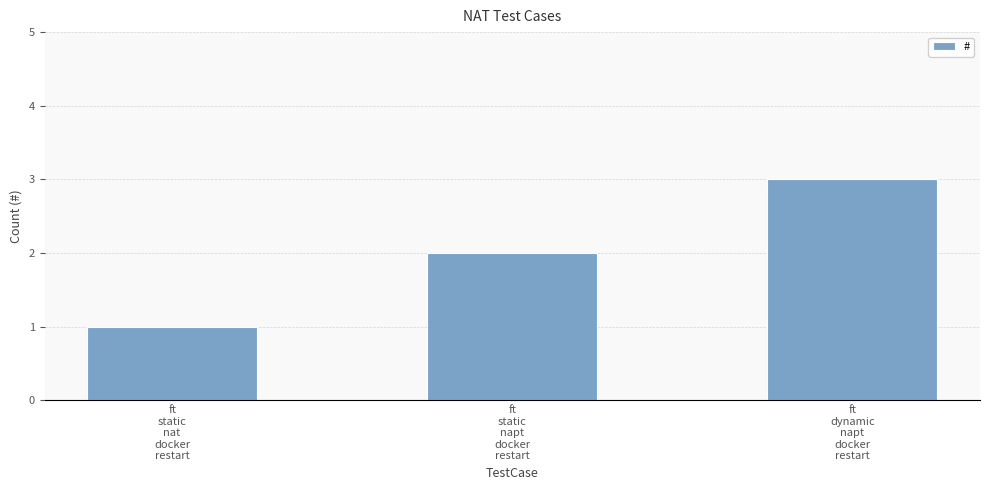

Reading right to left, list all the values displayed in this chart.

ft
dynamic
napt
docker
restart=3	ft
static
napt
docker
restart=2	ft
static
nat
docker
restart=1